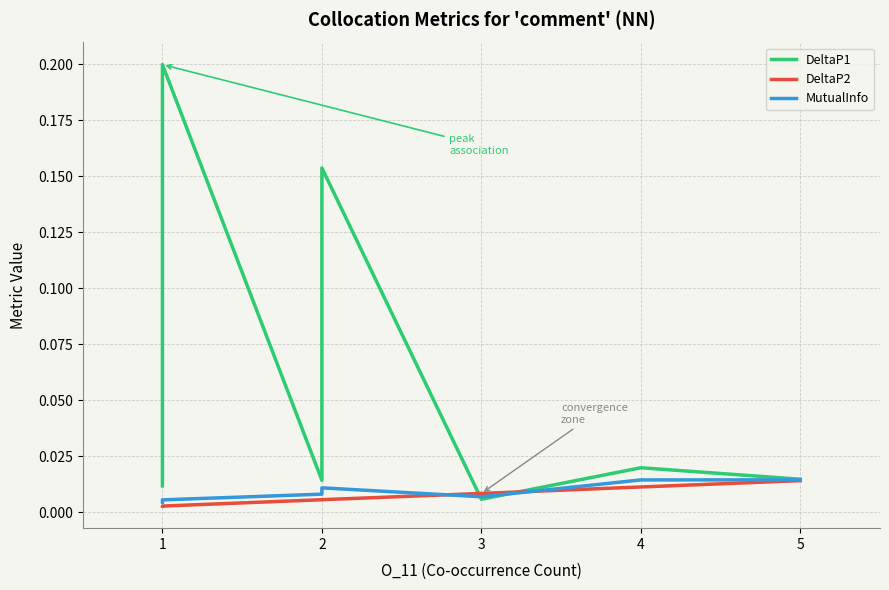

At how many categories does at least one series exceed 0?

20